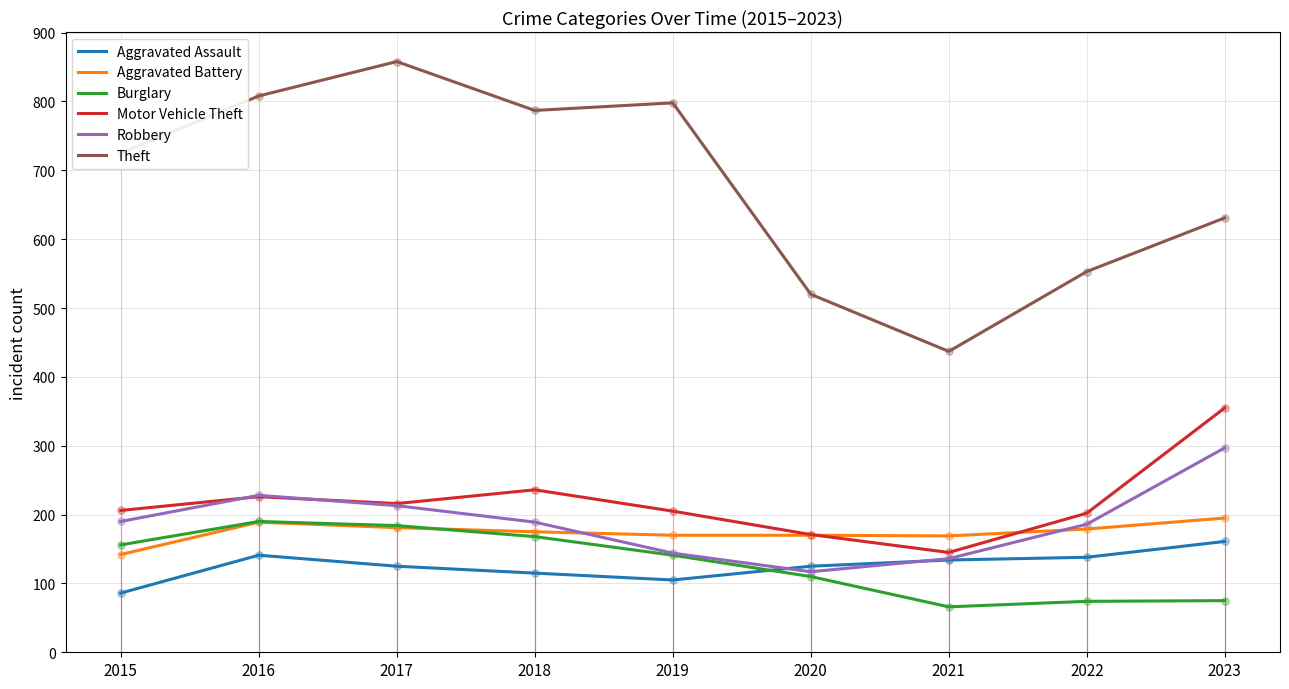

What is the total value across all series at 2015?

1505